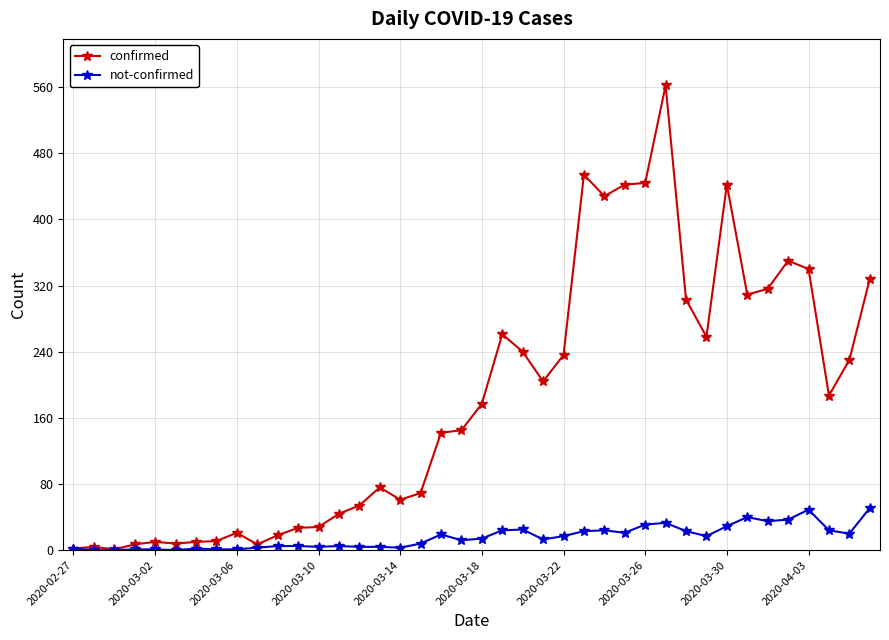

What is the highest value of the confirmed series?

562